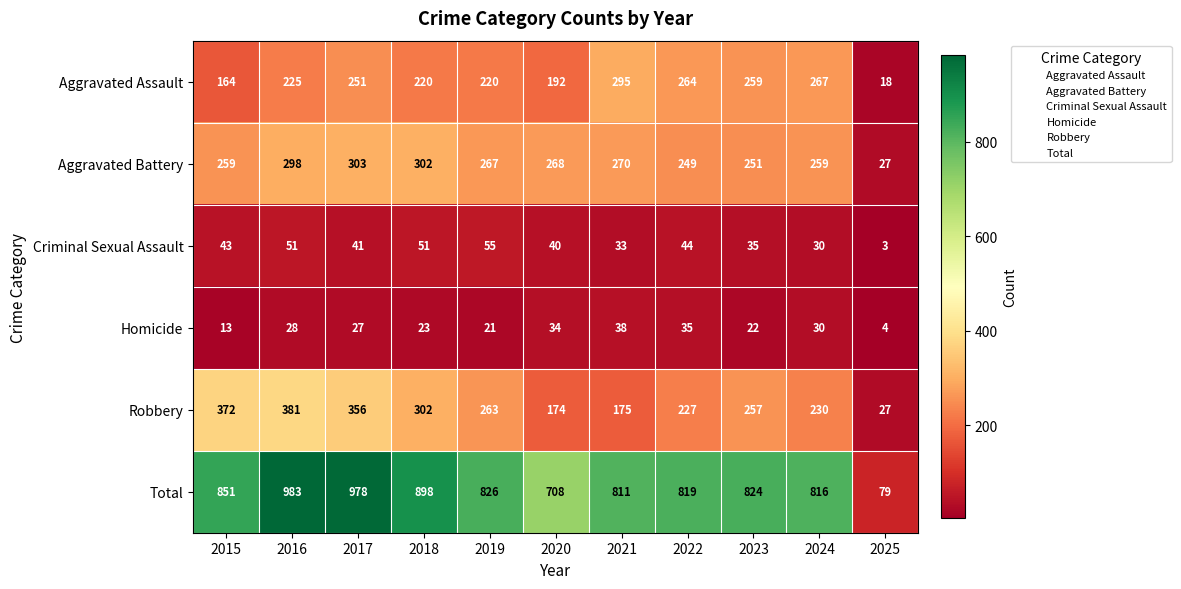

What is the average value of the Total series?

781